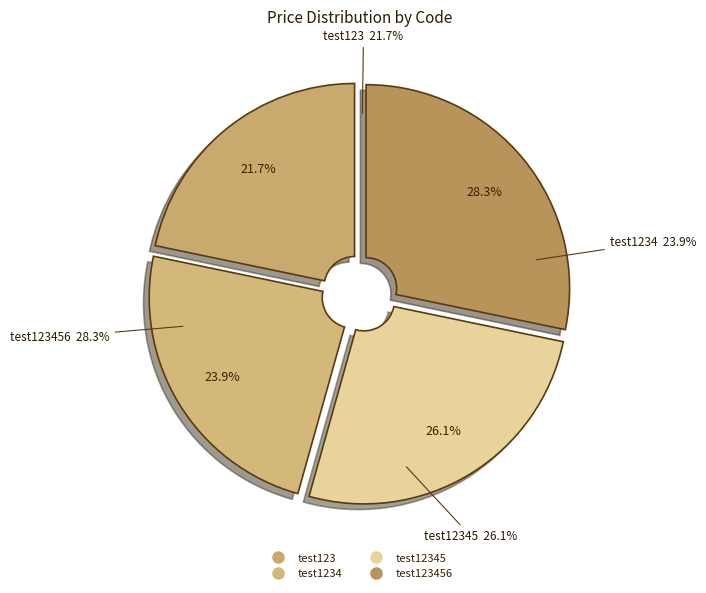

Does any single category account for the majority?

No